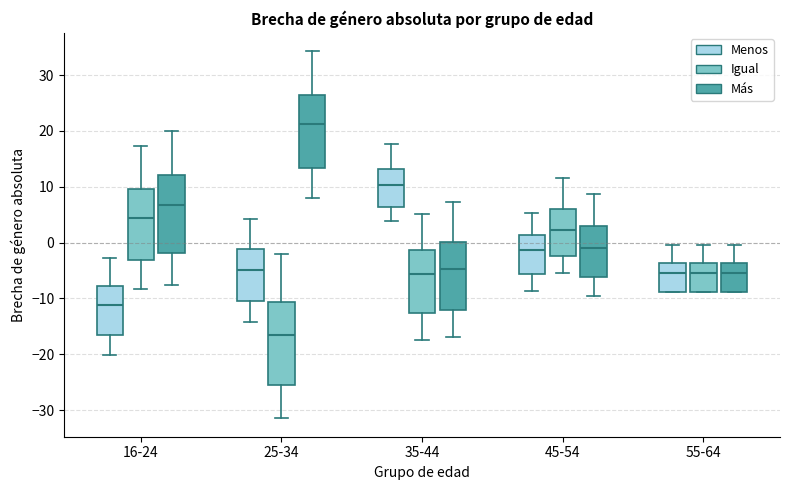

Where does the median line of the box for 45-54 (Igual) sit on the y-axis? The values are not printed on the chart, so give them approximately, as read against the axis.

2